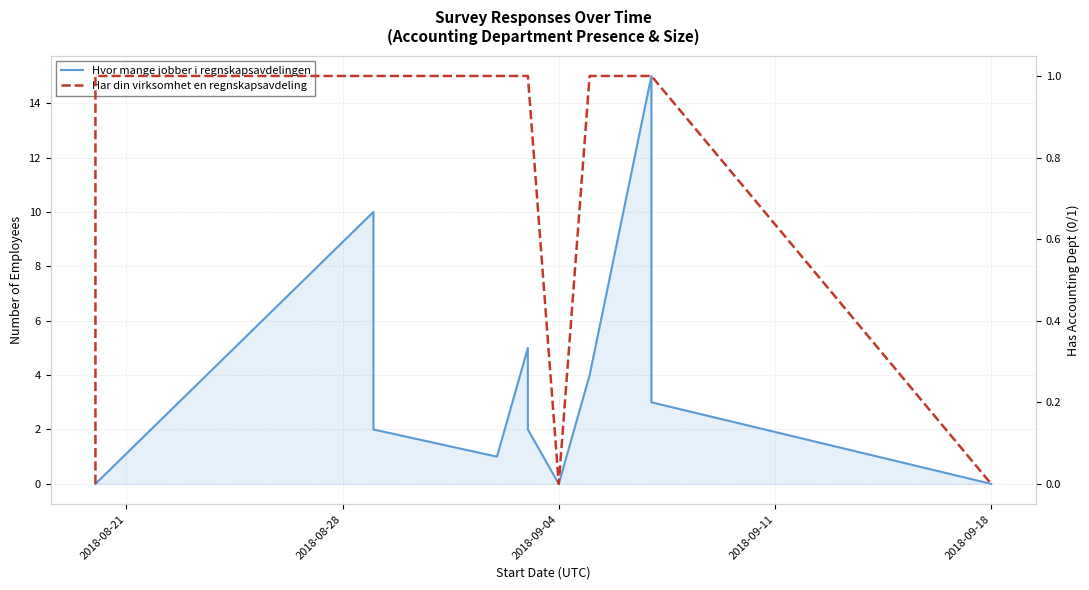

True or false: Hvor mange jobber i regnskapsavdelingen and Har din virksomhet en regnskapsavdeling intersect in this chart.

True